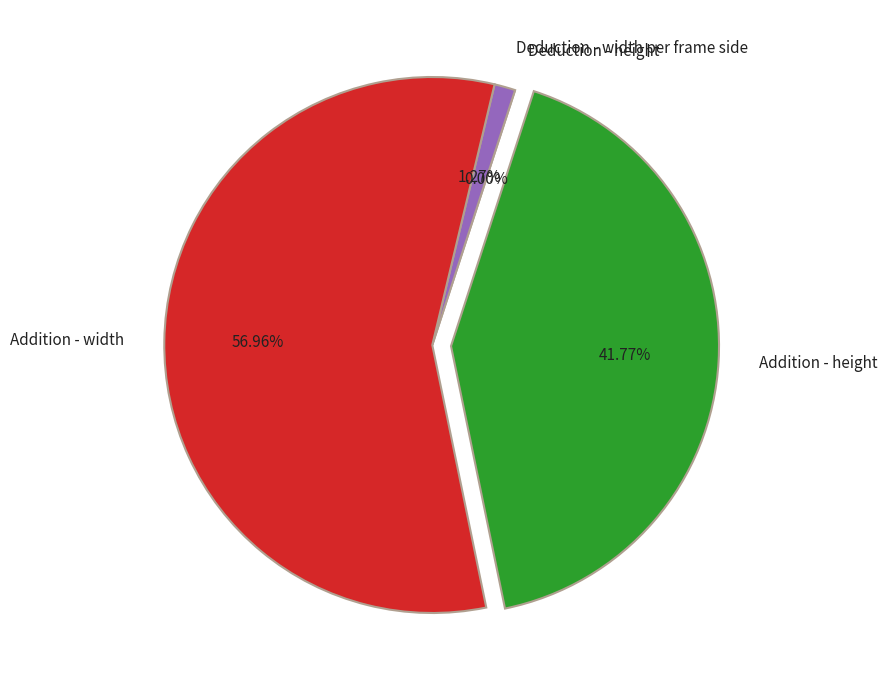

To the nearest percent, what is the combined percentage of Deduction - width per frame side and Addition - height?

43%